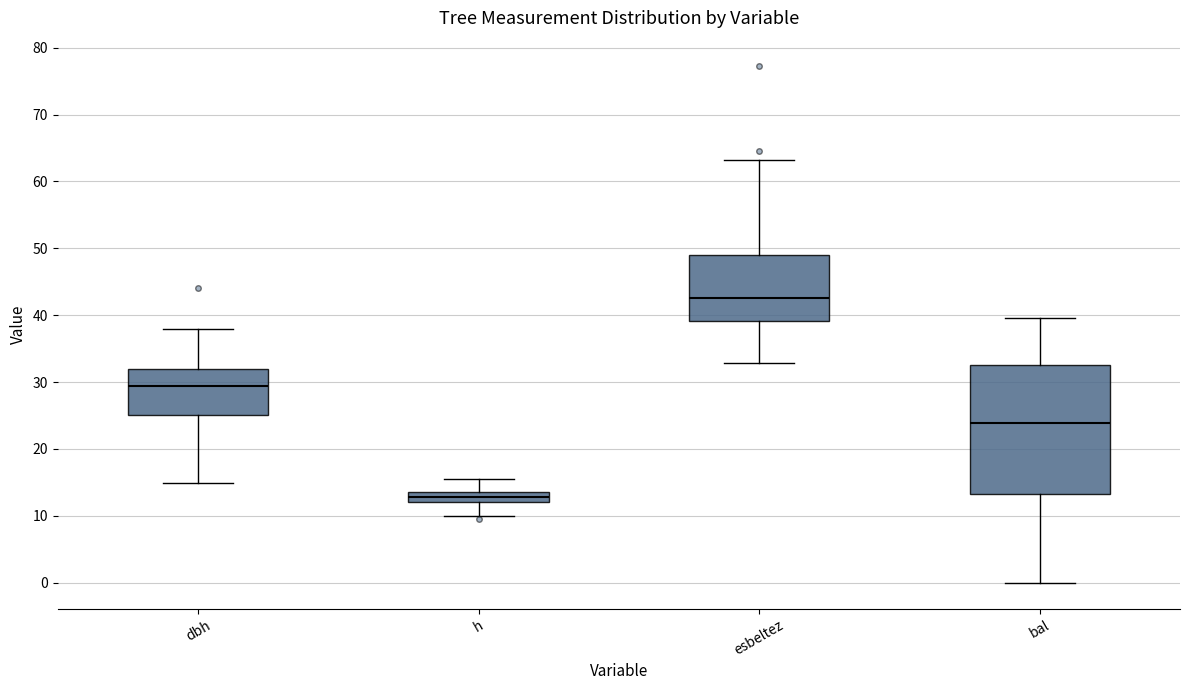

Reading left to right, read every box against the y-axis: the position of its median line, the range the box covers, and the ends of its whiskers. The values are not printed on the chart, so give them approximately, as read against the axis.

dbh: median 29, box 25 to 32, whiskers 15 to 38
h: median 13, box 12 to 14, whiskers 10 to 16
esbeltez: median 43, box 39 to 49, whiskers 33 to 63
bal: median 24, box 13 to 33, whiskers 0 to 40